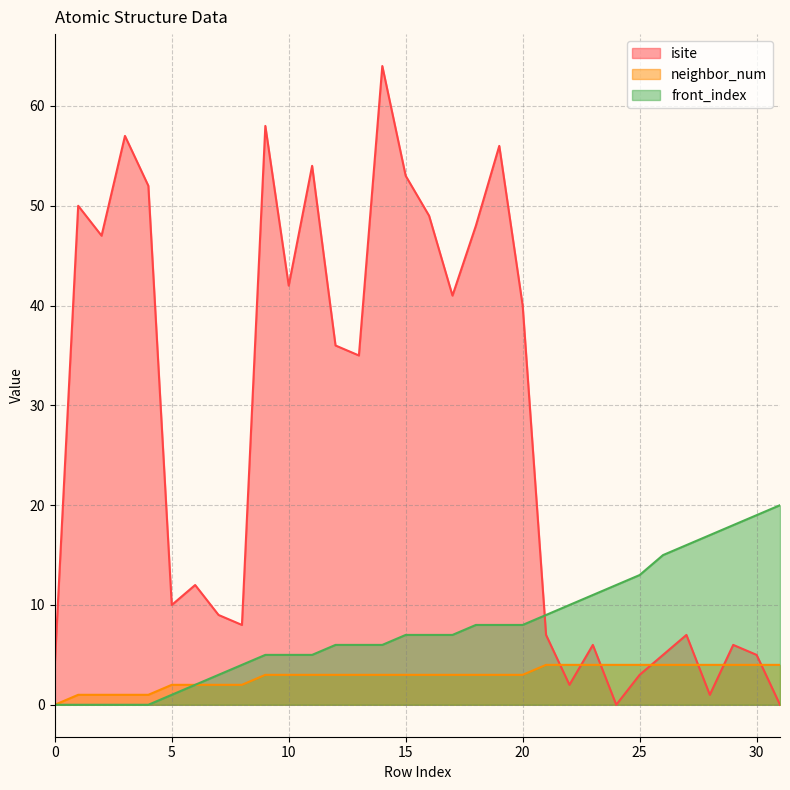

Which series has the largest range (max minus min)?

isite